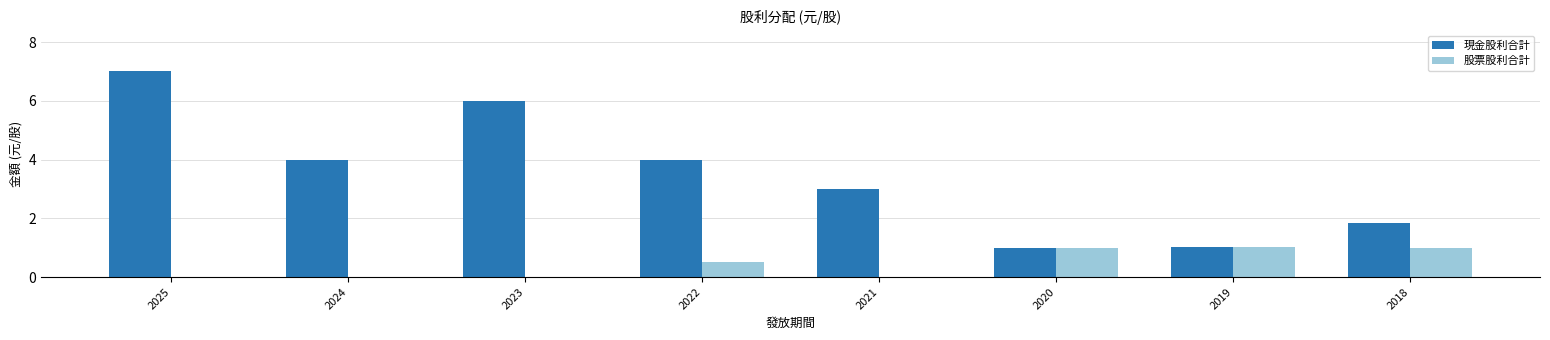

Are the bars grouped side by side (vs. stacked)?

Yes